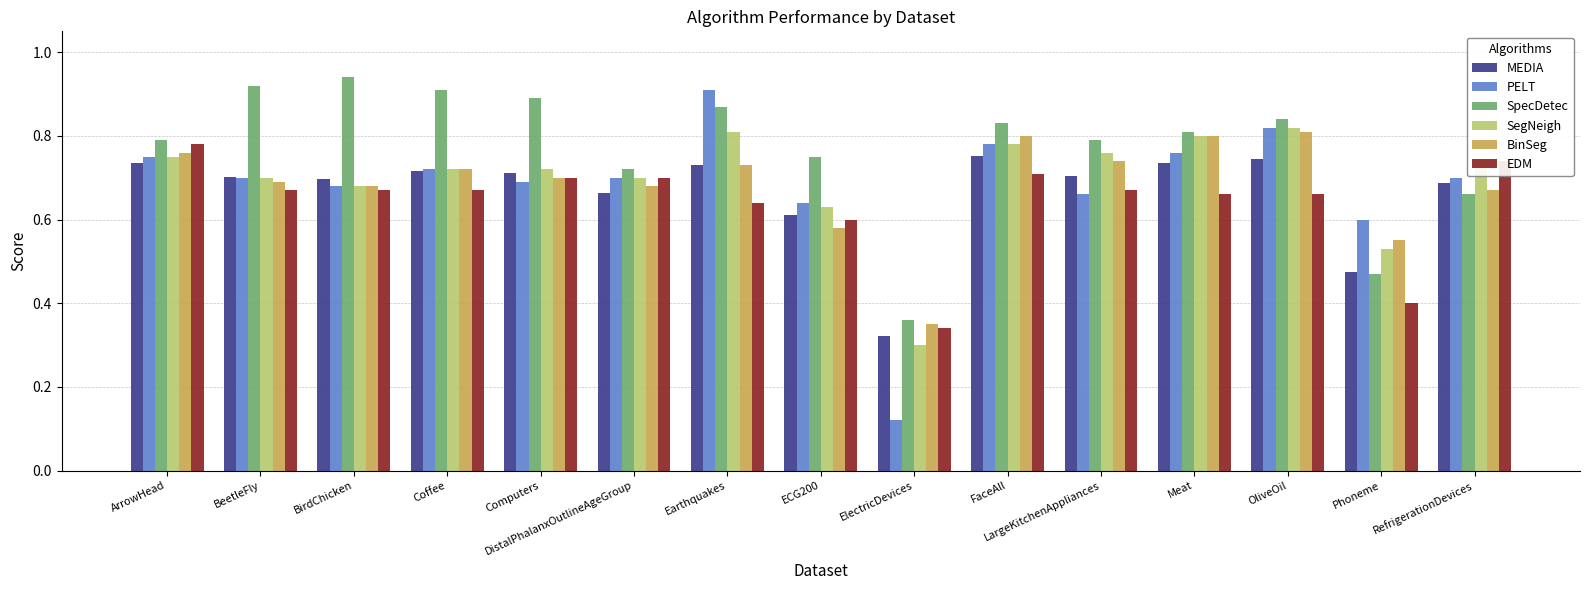

Which category has the lowest value in the BinSeg series?

ElectricDevices